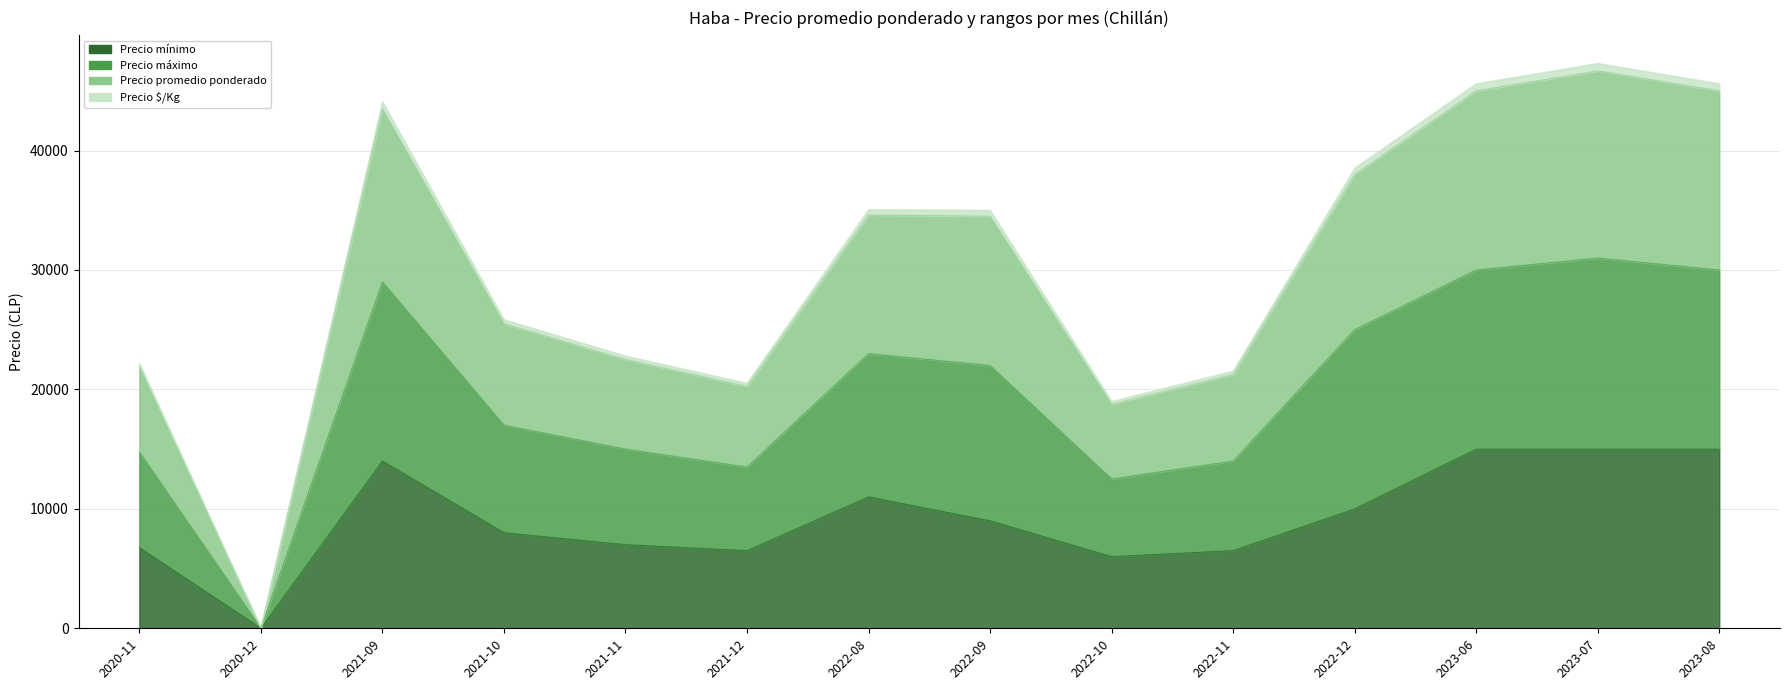

Is it true that Precio $/Kg equals 48346 at 2023-08?

False